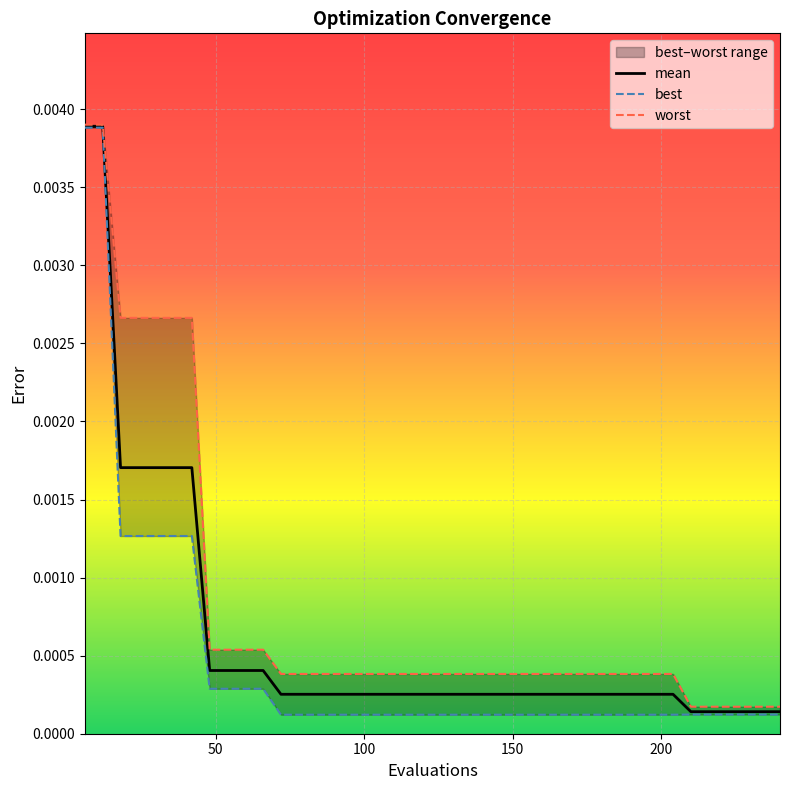

What are all the series names shown in the legend?

mean, best, worst